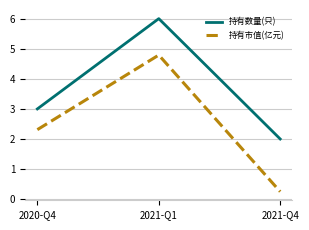

What value does the 持有市值(亿元) series have at 2020-Q4?

2.3